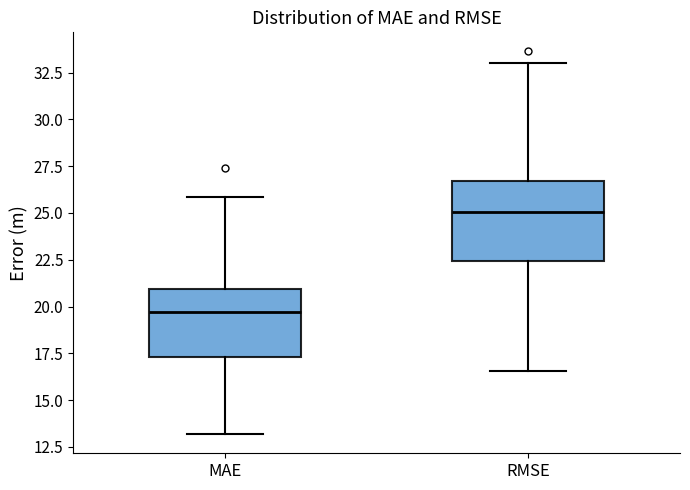

Where does the upper whisker of the box for RMSE end on the y-axis? The values are not printed on the chart, so give them approximately, as read against the axis.

33.0